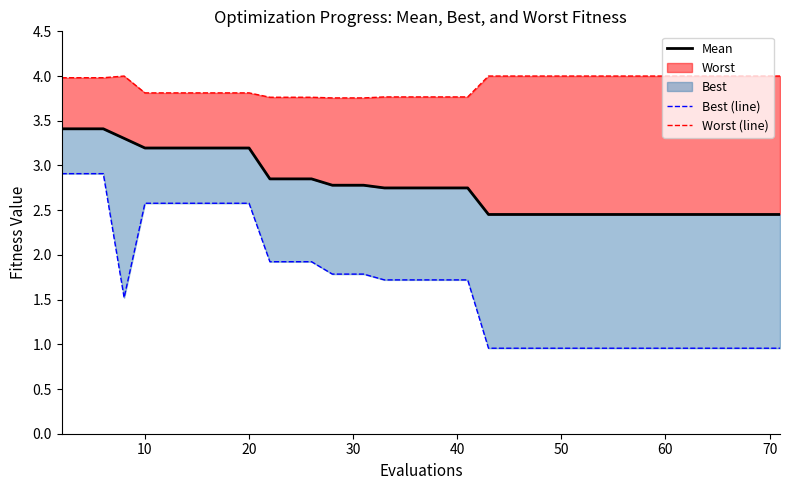

Which series has the largest total across all categories?

Worst (line)